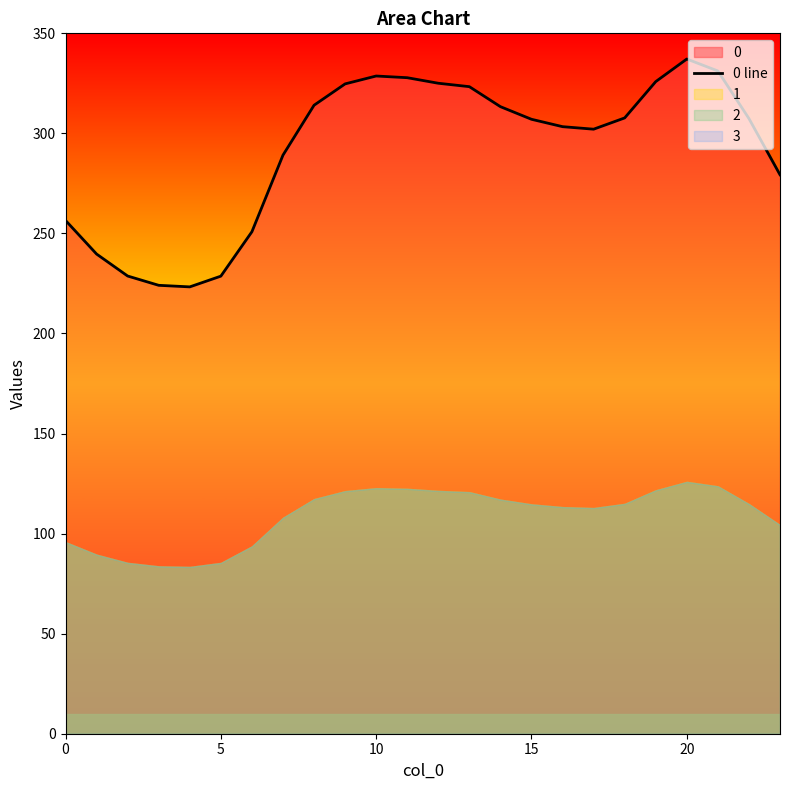

At which label is the value closest to 280?

23